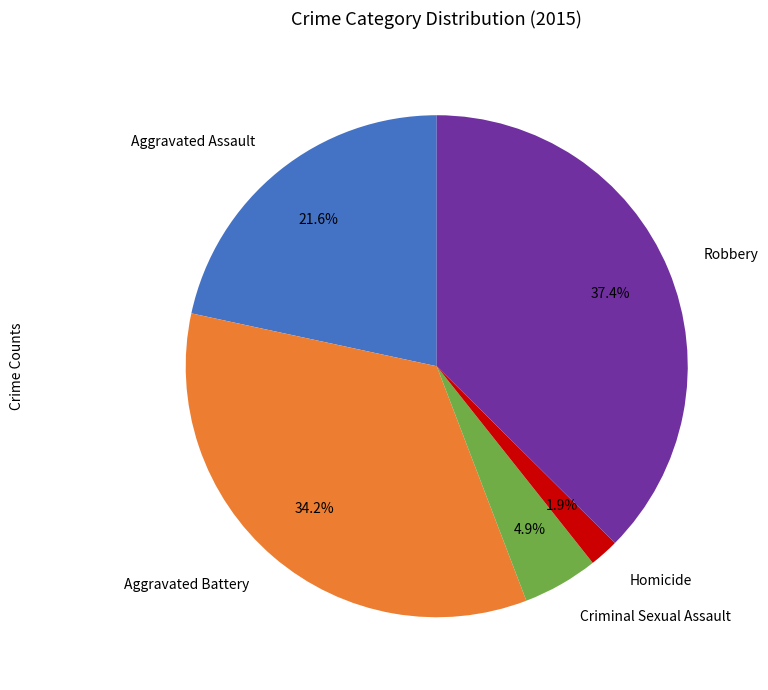

Approximately how many times larger is the value at Criminal Sexual Assault compared to Homicide?

2.6